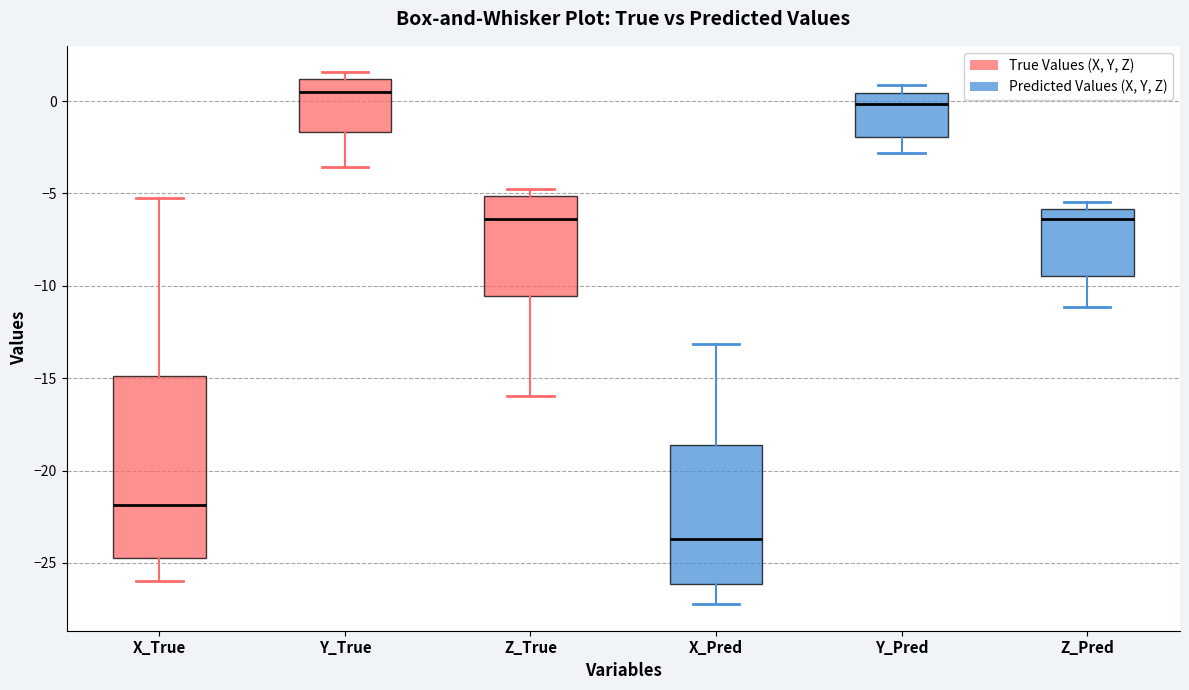

Reading left to right, read every box against the y-axis: the position of its median line, the range the box covers, and the ends of its whiskers. The values are not printed on the chart, so give them approximately, as read against the axis.

X_True: median -22.0, box -25.0 to -15.0, whiskers -26.0 to -5.0
Y_True: median 0.5, box -1.5 to 1.0, whiskers -3.5 to 1.5
Z_True: median -6.5, box -10.5 to -5.0, whiskers -16.0 to -5.0 (just above the box's upper edge)
X_Pred: median -23.5, box -26.0 to -18.5, whiskers -27.0 to -13.0
Y_Pred: median 0.0, box -2.0 to 0.5, whiskers -3.0 to 1.0
Z_Pred: median -6.5, box -9.5 to -6.0, whiskers -11.0 to -5.5